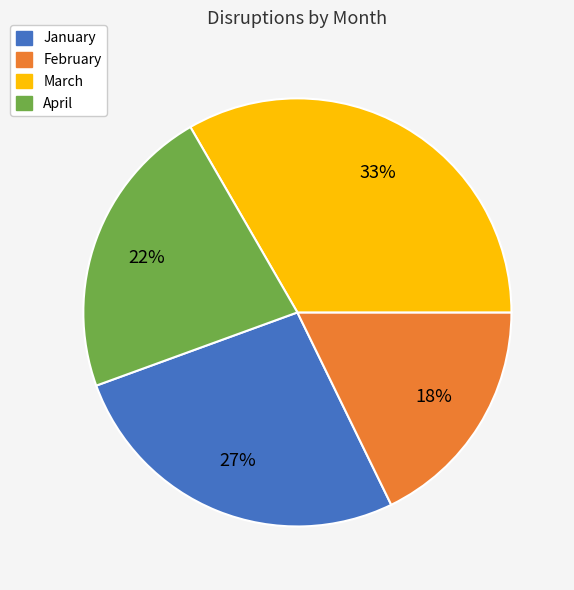

Does any single category account for the majority?

No